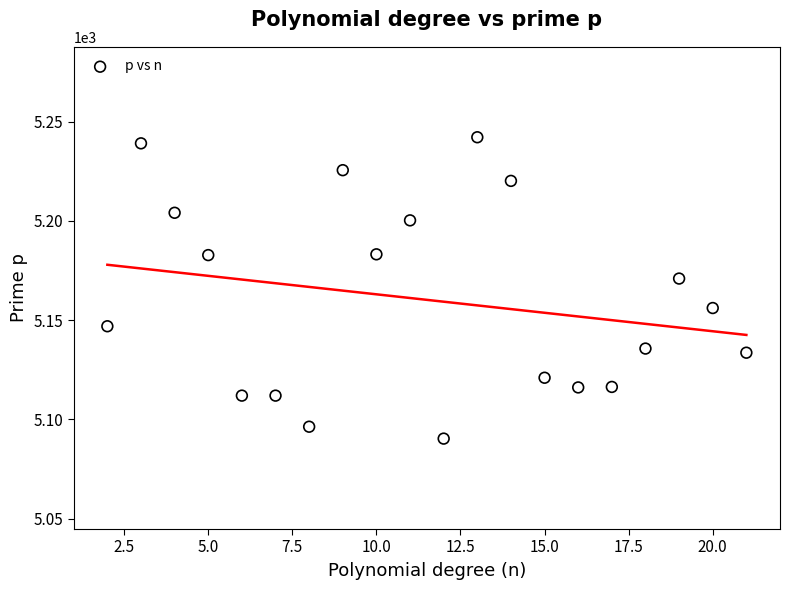

What is the range of X values (max minus min)?

19.0